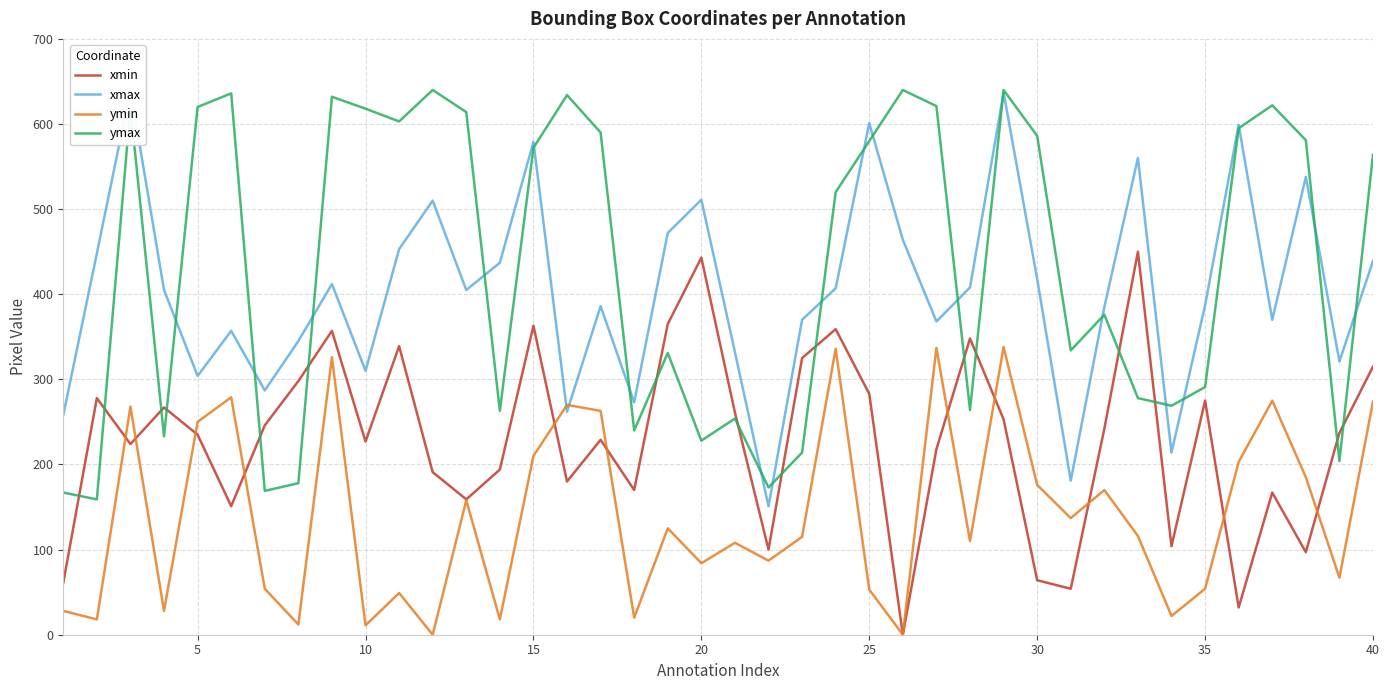

Which series ends up on top after the final intersection of ymin and xmax?

xmax